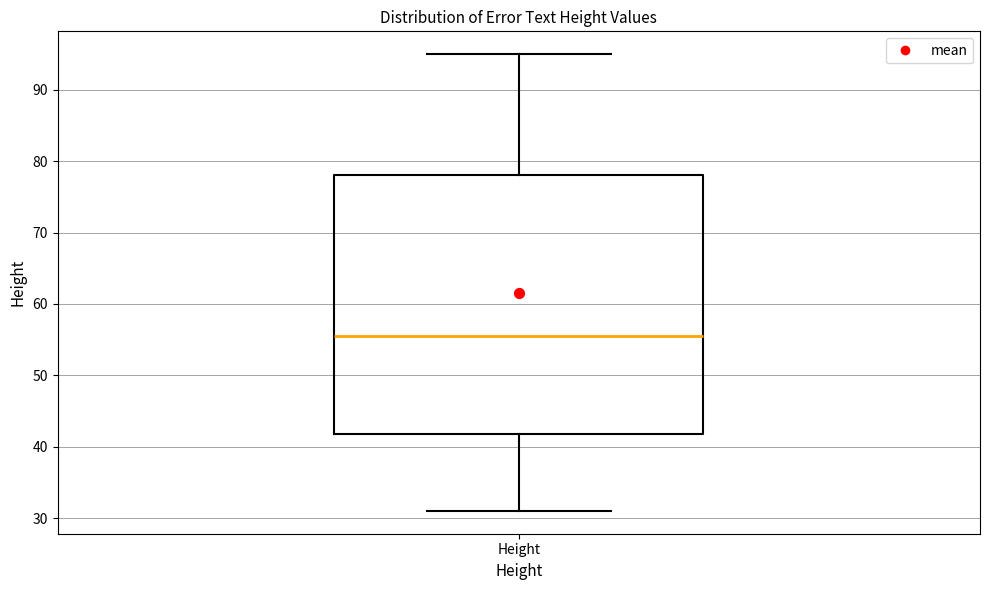

Read this box plot against the y-axis: the position of the median line, the range covered by the box, and the ends of both whiskers. The values are not printed on the chart, so give them approximately, as read against the axis.

median 56, box 42 to 78, whiskers 31 to 95